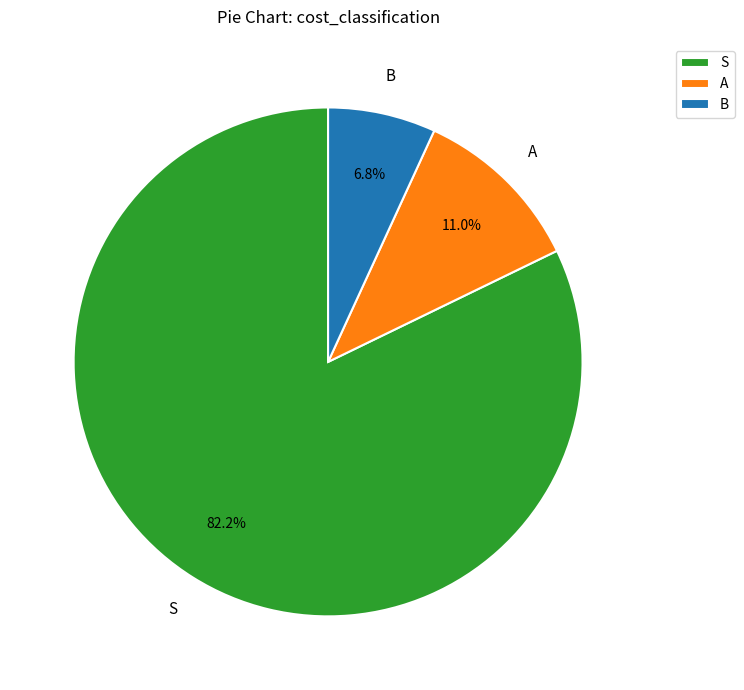

Between B and A, which is larger?

A